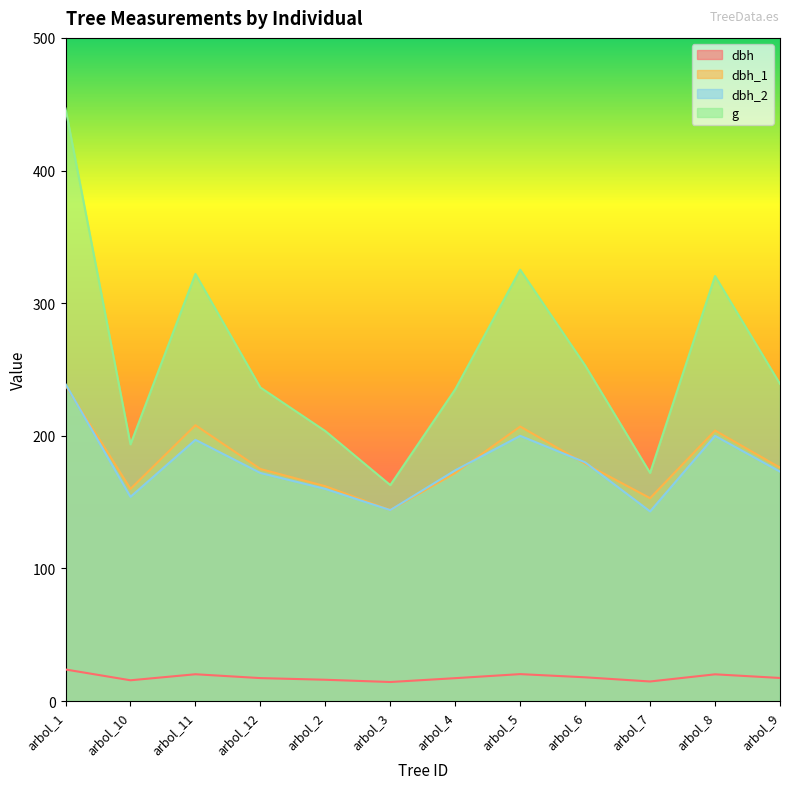

Reading left to right, list all the values displayed in this chart.

dbh: arbol_1=23.9	arbol_10=15.7	arbol_11=20.2	arbol_12=17.4	arbol_2=16.1	arbol_3=14.4	arbol_4=17.3	arbol_5=20.4	arbol_6=17.9	arbol_7=14.8	arbol_8=20.2	arbol_9=17.4
dbh_1: arbol_1=238.0	arbol_10=160.0	arbol_11=208.0	arbol_12=175.0	arbol_2=162.0	arbol_3=144.0	arbol_4=172.0	arbol_5=207.0	arbol_6=179.0	arbol_7=153.0	arbol_8=204.0	arbol_9=176.0
dbh_2: arbol_1=239.0	arbol_10=154.0	arbol_11=197.0	arbol_12=172.0	arbol_2=160.0	arbol_3=144.0	arbol_4=174.0	arbol_5=200.0	arbol_6=180.0	arbol_7=143.0	arbol_8=200.0	arbol_9=173.0
g: arbol_1=446.8	arbol_10=193.6	arbol_11=322.1	arbol_12=236.4	arbol_2=203.6	arbol_3=162.9	arbol_4=235.1	arbol_5=325.2	arbol_6=253.1	arbol_7=172.0	arbol_8=320.5	arbol_9=239.2